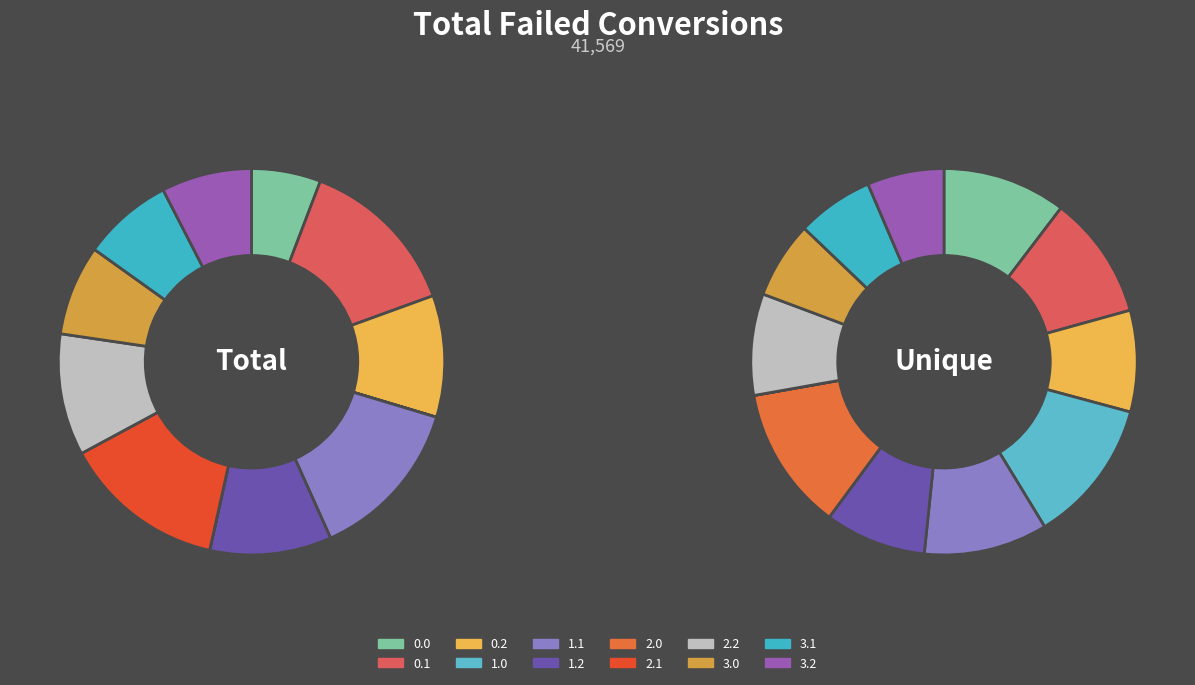

Is it true that 3.0 is 1% of the pie?

False